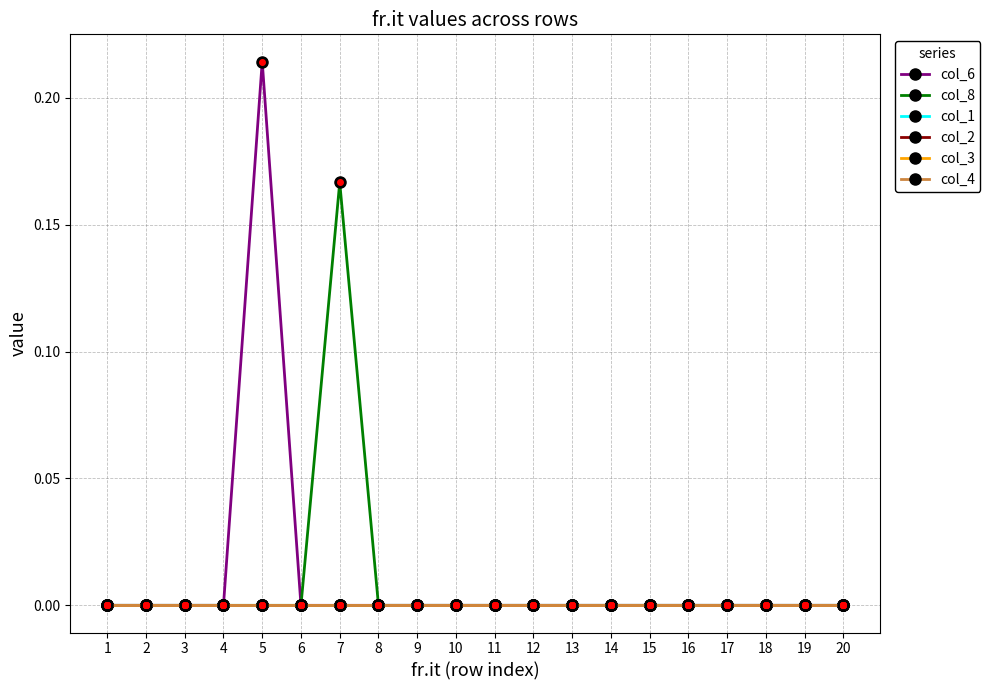

Which label corresponds to the smallest value in the chart?

1